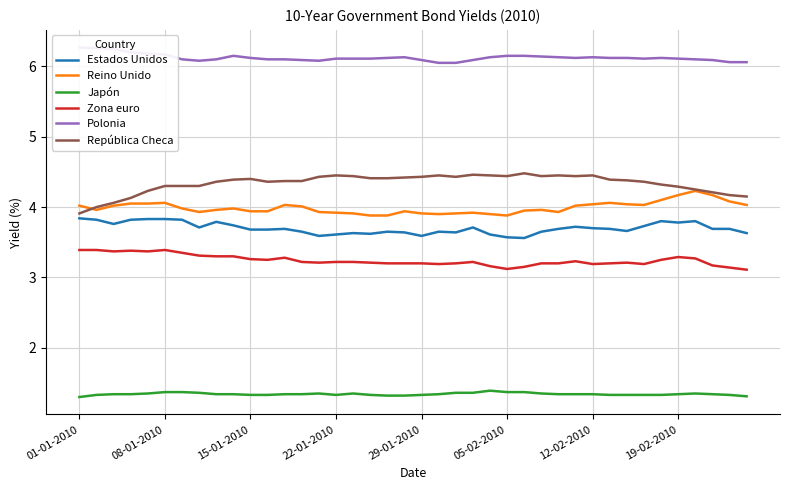

At how many categories does at least one series exceed 3?

40